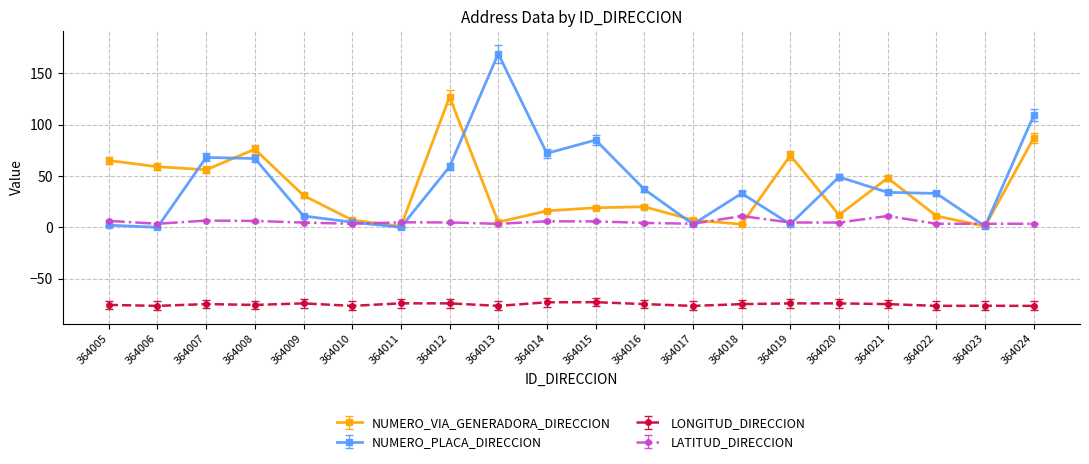

Read the LONGITUD_DIRECCION value at 364018.

-74.8